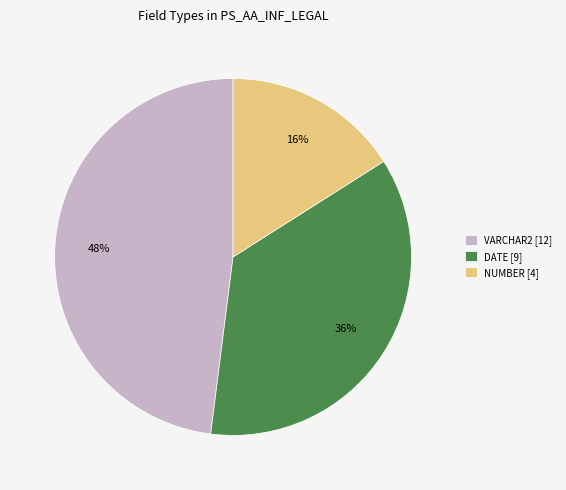

To the nearest percent, what is the average slice percentage?

33%